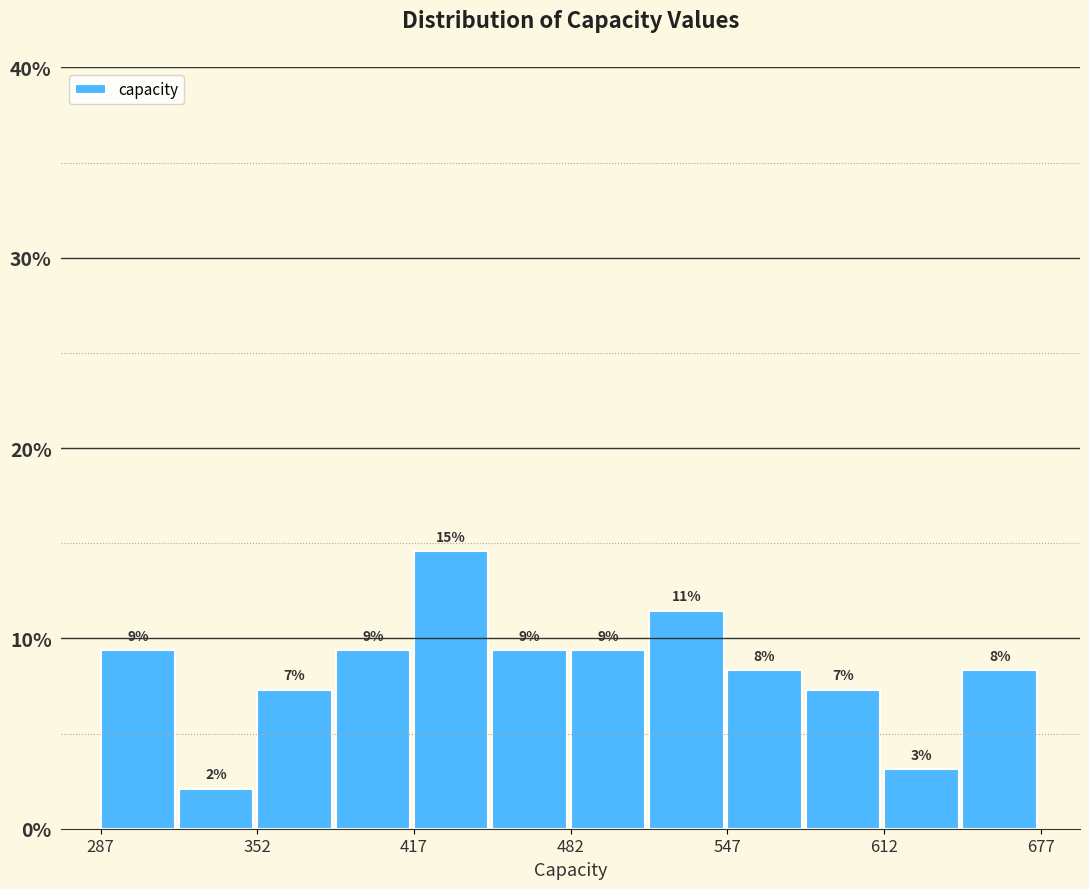

Around what value on the x-axis is the tallest bar? Give the approximate position of its centre, as read against the axis.

430